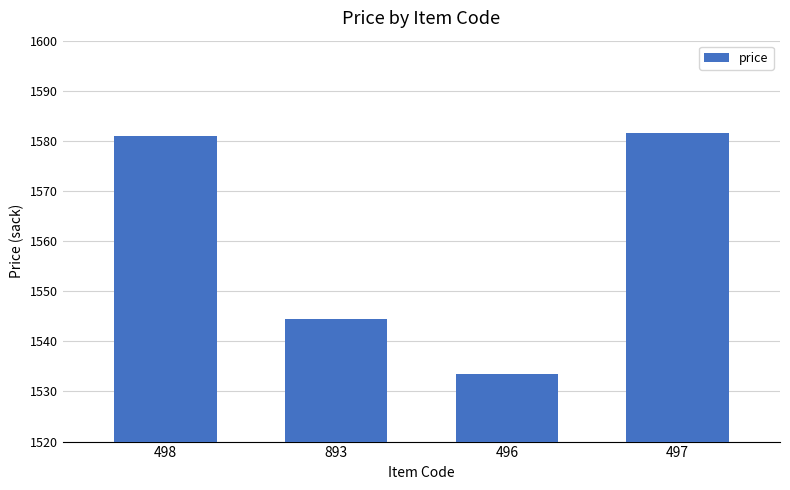

Are the bars grouped side by side (vs. stacked)?

No